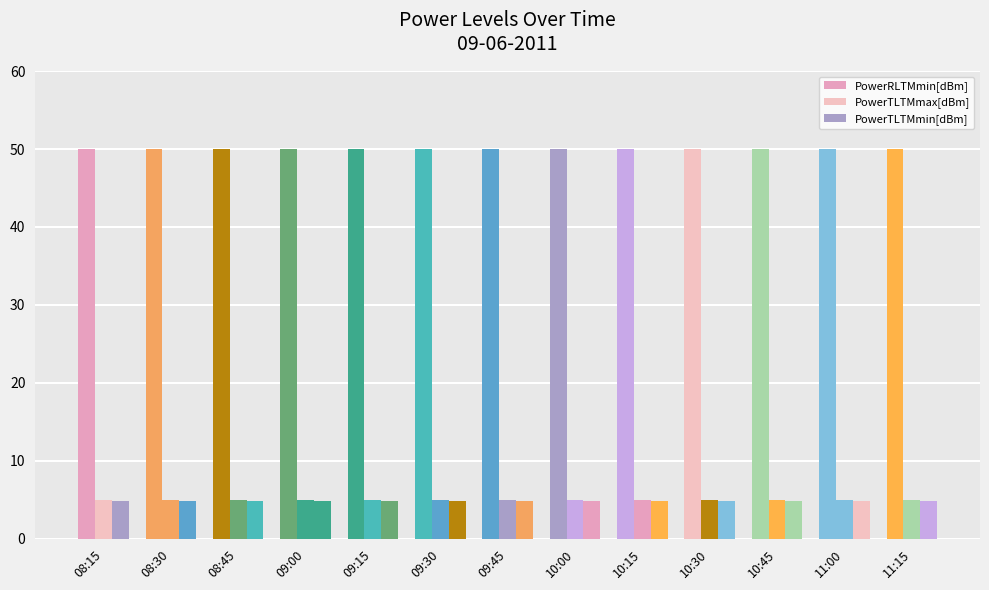

Are the bars grouped side by side (vs. stacked)?

Yes